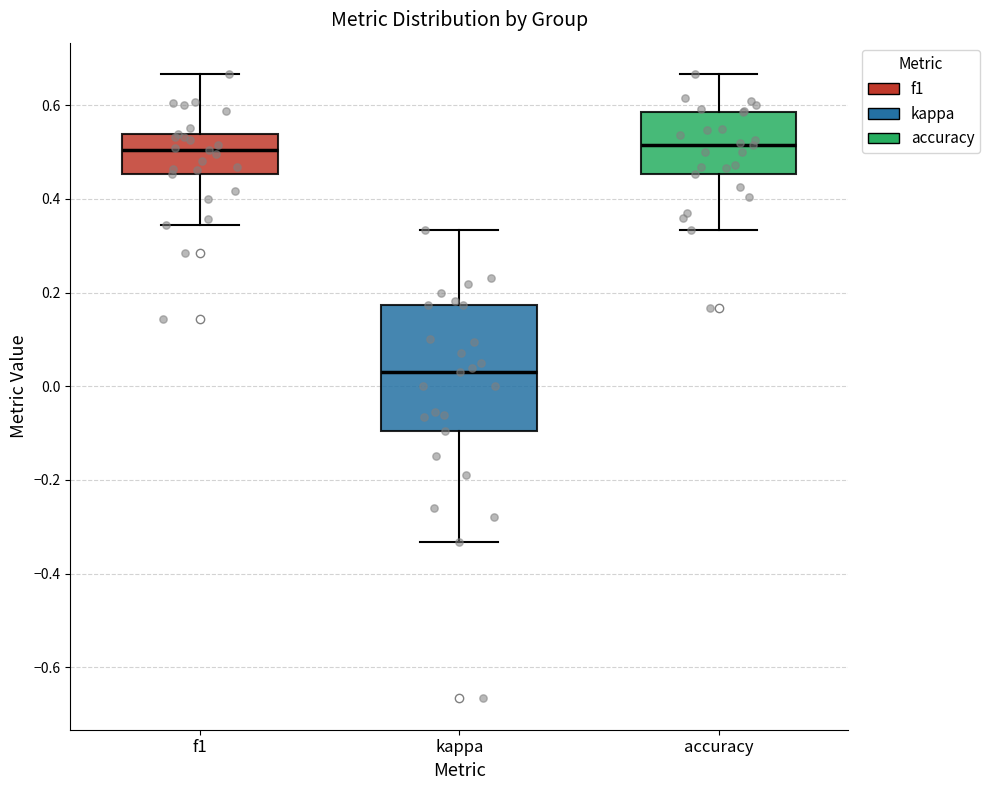

Reading left to right, transcribe this box plot: for each box, give where its median line is, the range the box spans, and where its two whiskers end, as read against the y-axis. The values are not printed on the chart, so give them approximately, as read against the axis.

f1: median 0.50, box 0.46 to 0.54, whiskers 0.34 to 0.66
kappa: median 0.02, box -0.10 to 0.18, whiskers -0.34 to 0.34
accuracy: median 0.52, box 0.46 to 0.58, whiskers 0.34 to 0.66